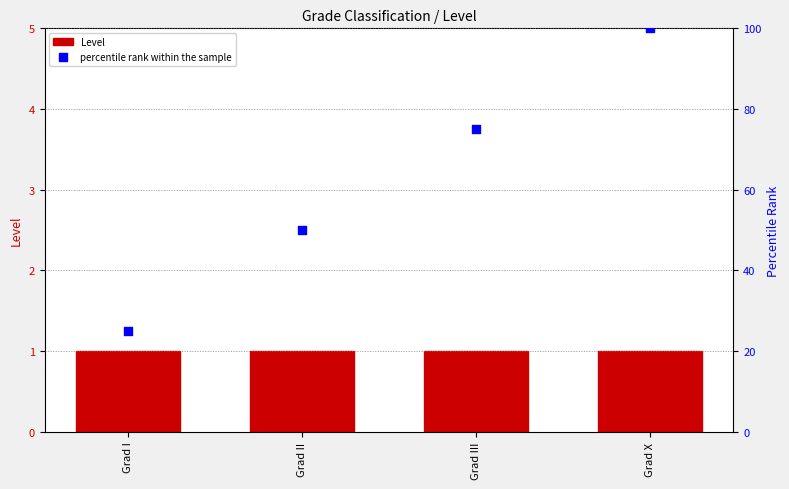

What is the total value across all series at Grad III?

76